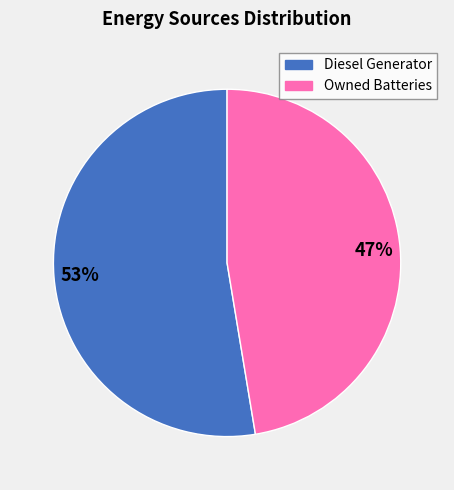

What is the majority slice?

Diesel Generator